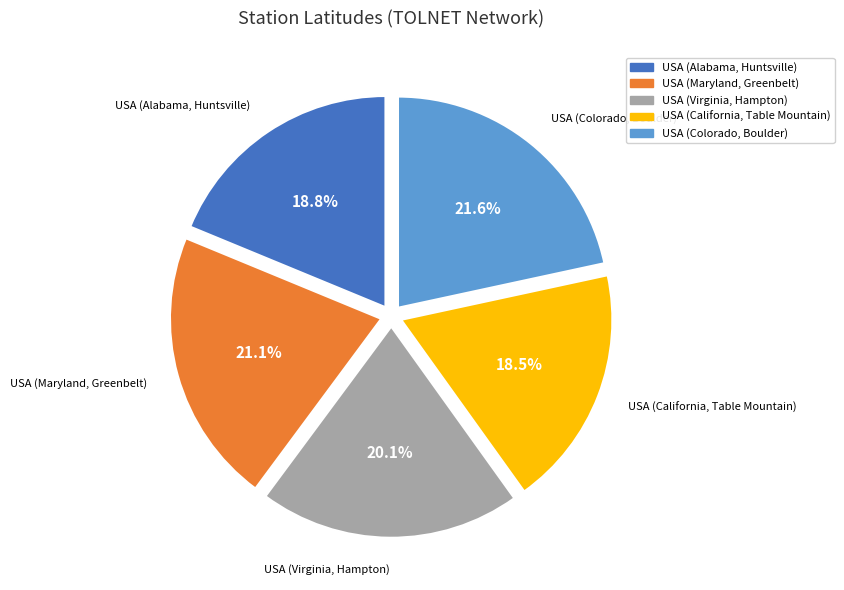

Does USA (California, Table Mountain) represent more than half of the total?

No